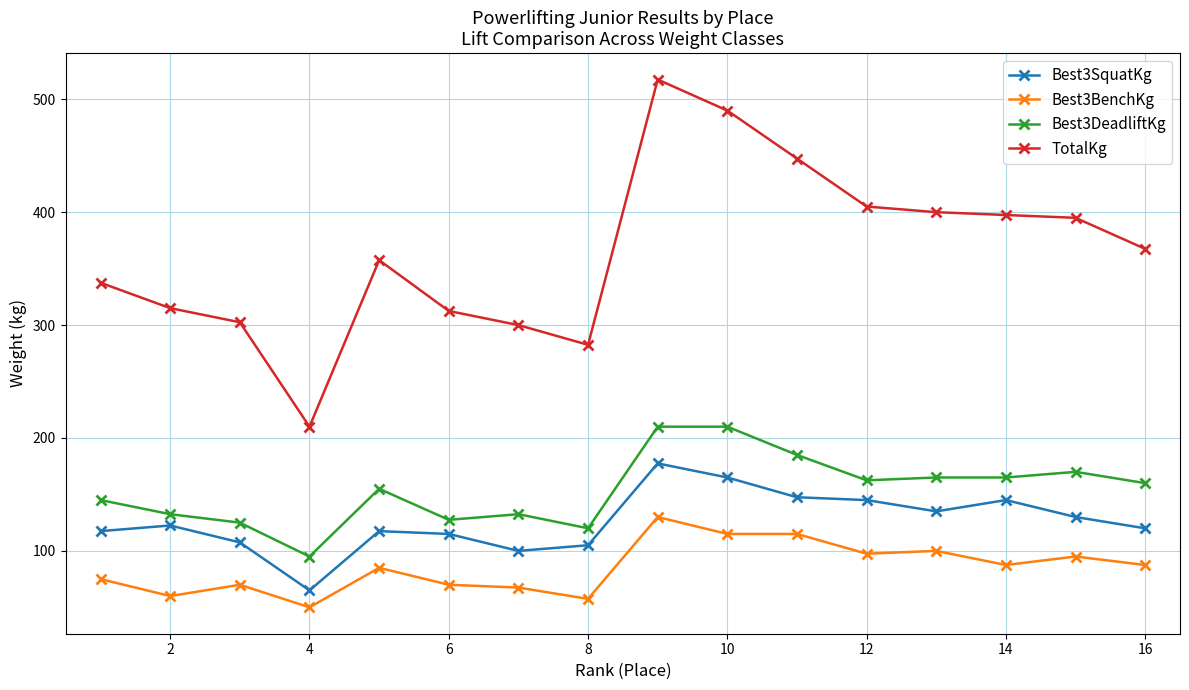

What is the value of the TotalKg point at the 8th from the left?

282.5